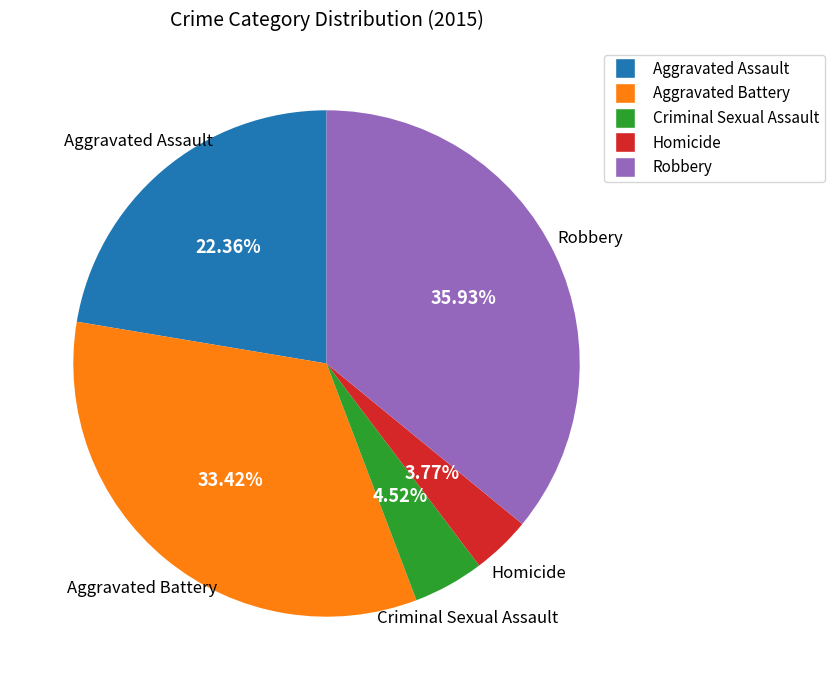

What percentage is NOT represented by Homicide?

96.2%